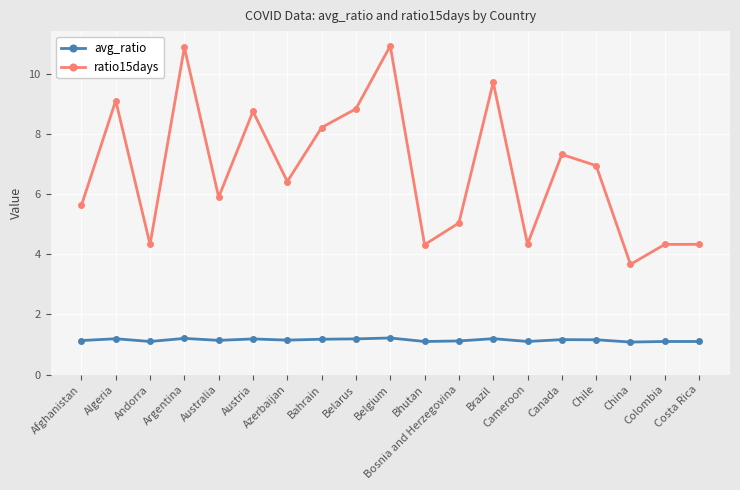

How many lines are shown in the chart?

2